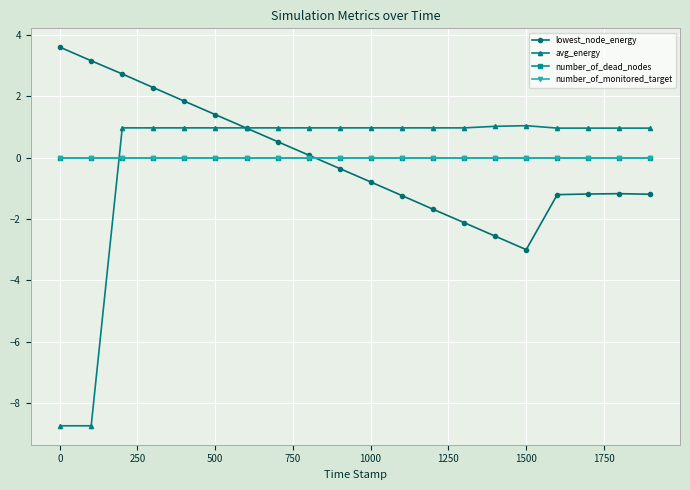

Does the chart have visible grid lines?

Yes